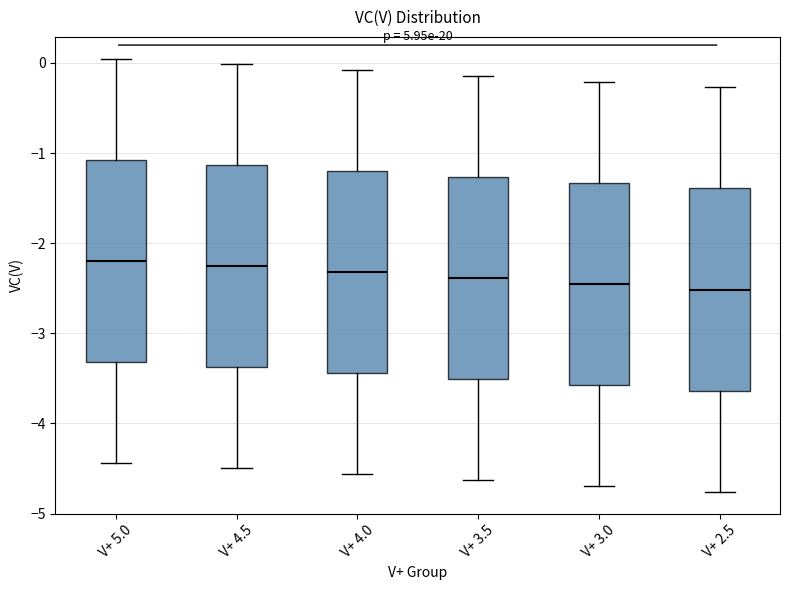

Reading left to right, transcribe this box plot: for each box, give where its median line is, the range the box spans, and where its two whiskers end, as read against the y-axis. The values are not printed on the chart, so give them approximately, as read against the axis.

V+ 5.0: median -2.2, box -3.3 to -1.1, whiskers -4.4 to 0.0
V+ 4.5: median -2.3, box -3.4 to -1.1, whiskers -4.5 to 0.0
V+ 4.0: median -2.3, box -3.4 to -1.2, whiskers -4.6 to -0.1
V+ 3.5: median -2.4, box -3.5 to -1.3, whiskers -4.6 to -0.1
V+ 3.0: median -2.5, box -3.6 to -1.3, whiskers -4.7 to -0.2
V+ 2.5: median -2.5, box -3.6 to -1.4, whiskers -4.8 to -0.3